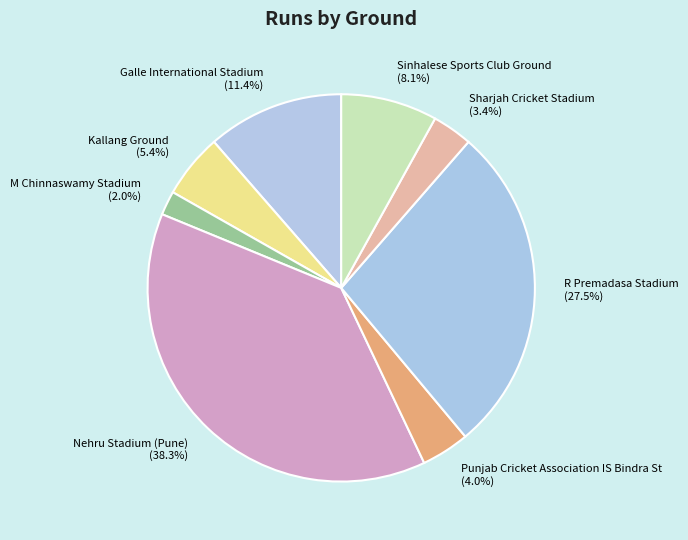

To the nearest percent, what percentage of the pie is Nehru Stadium (Pune)?

38%